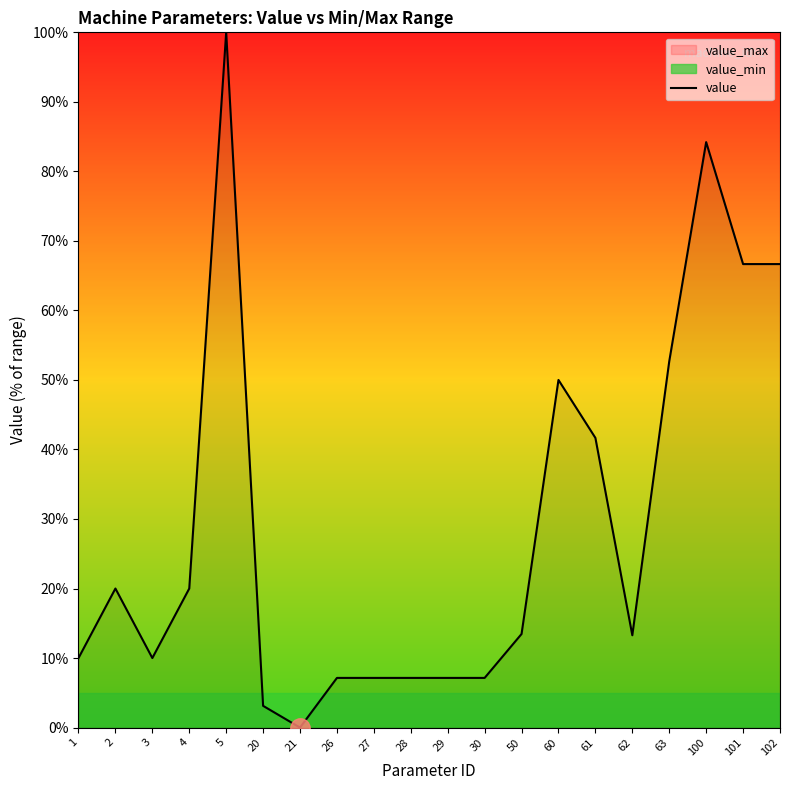

Where does the data first go above 13?

2